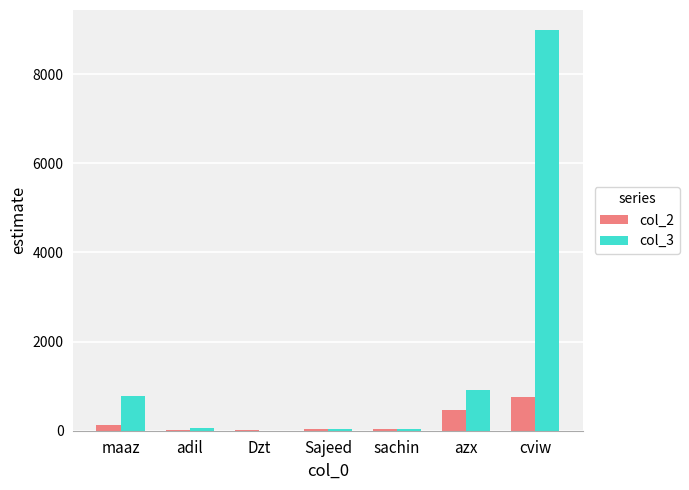

What is the maximum value for col_3?

8989